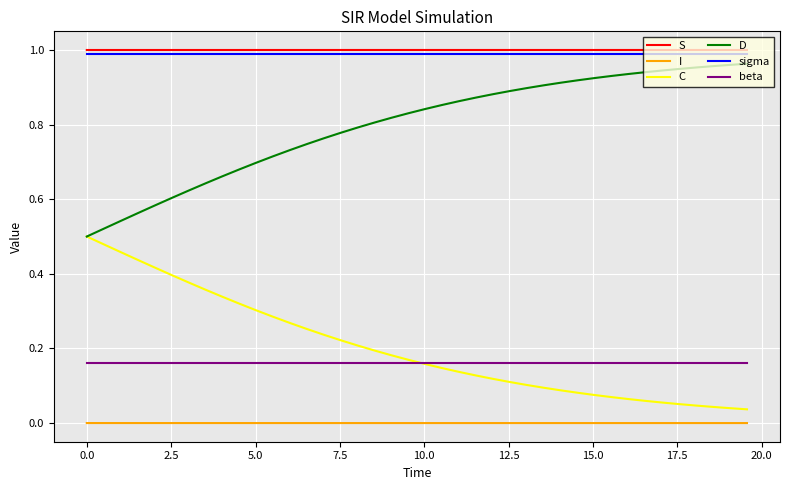

True or false: I and S cross at least once.

False